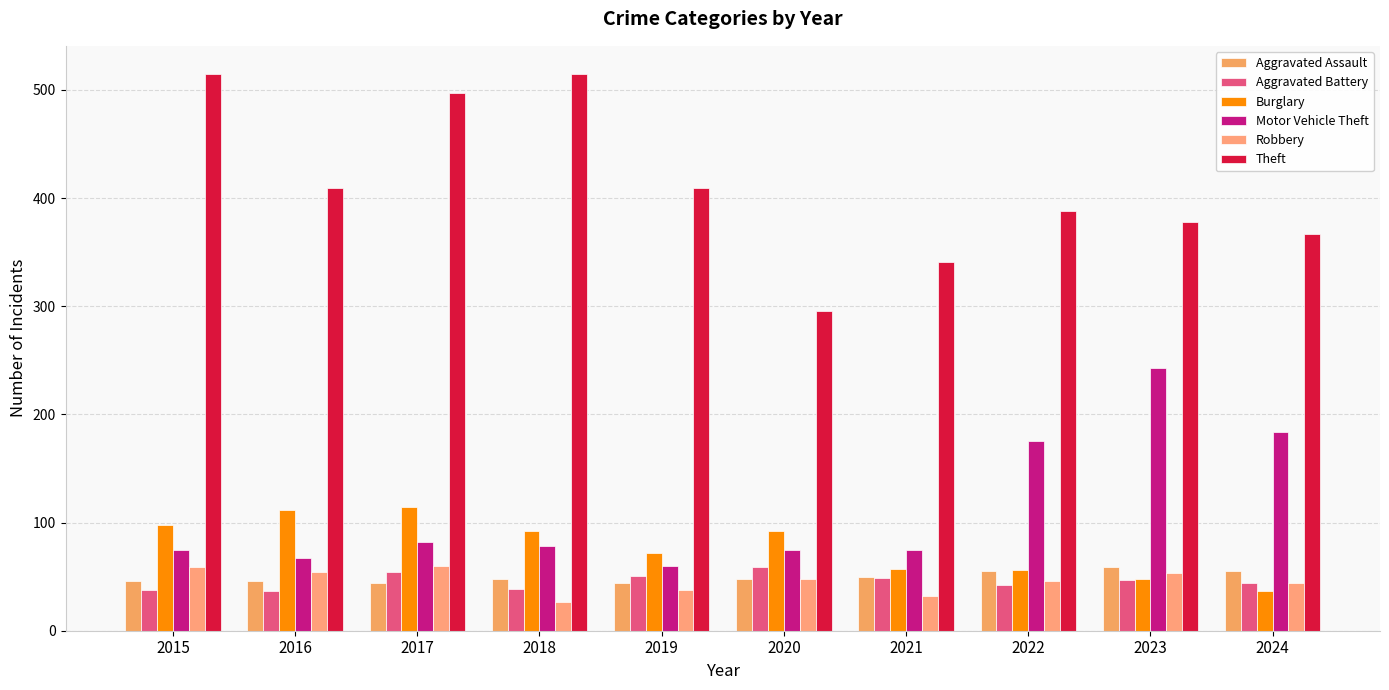

Where is Aggravated Battery nearest to the value 48?

2021